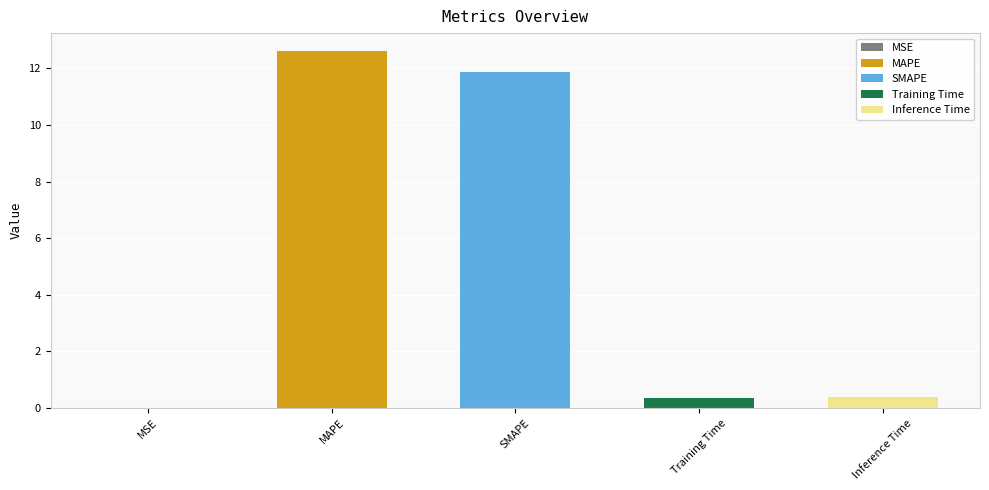

What is the change in value from MAPE to Training Time?

-12.3